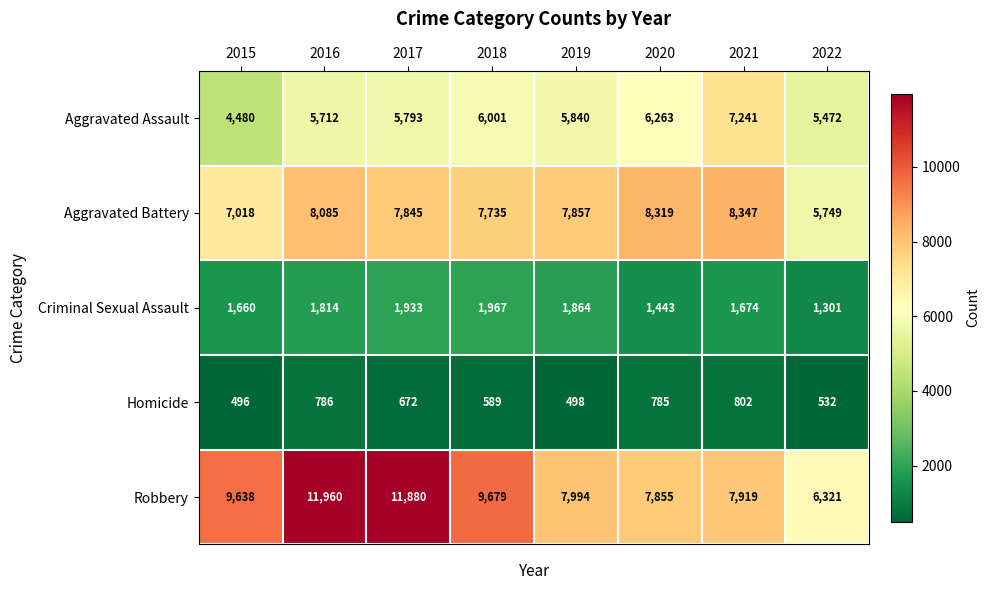

At 2016, list the series in order from smallest to largest.

Homicide, Criminal Sexual Assault, Aggravated Assault, Aggravated Battery, Robbery